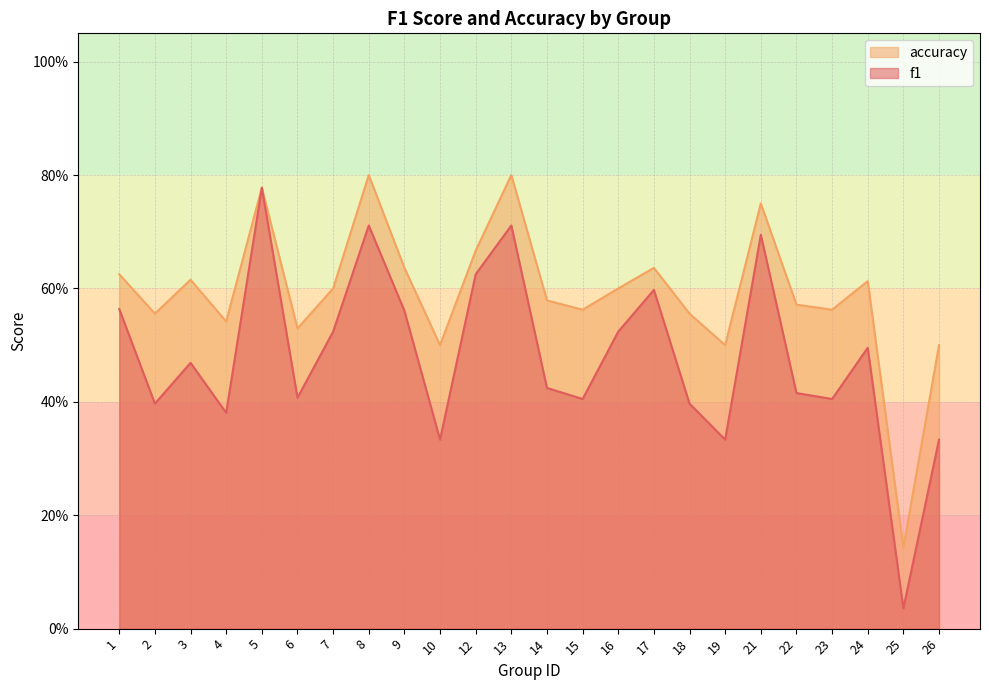

What is the difference between the maximum and minimum values in the f1 series?

0.7